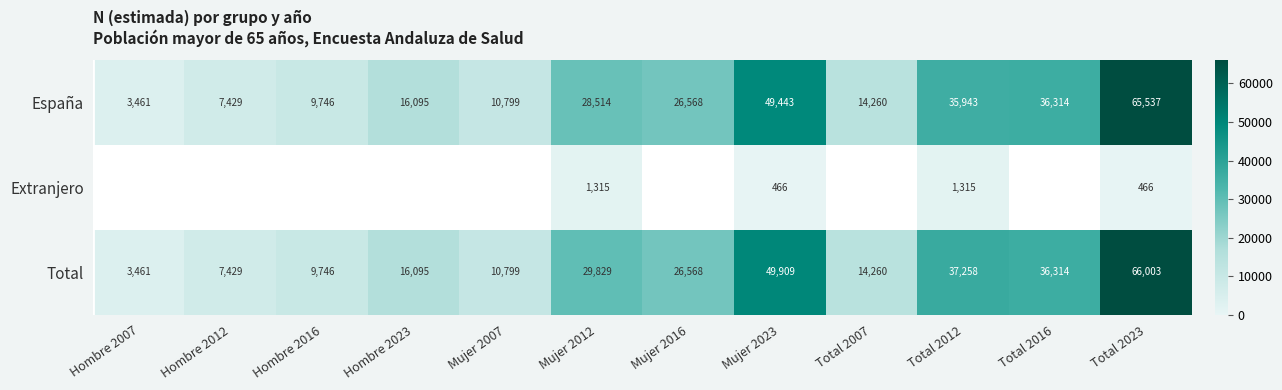

What is the difference between the maximum and second lowest values in the España series?

58108